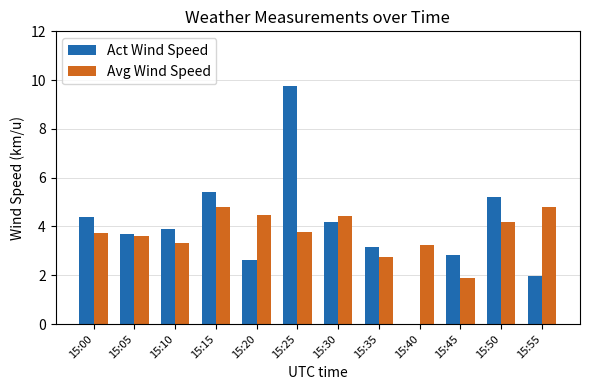

What are all the series names shown in the legend?

Act Wind Speed, Avg Wind Speed